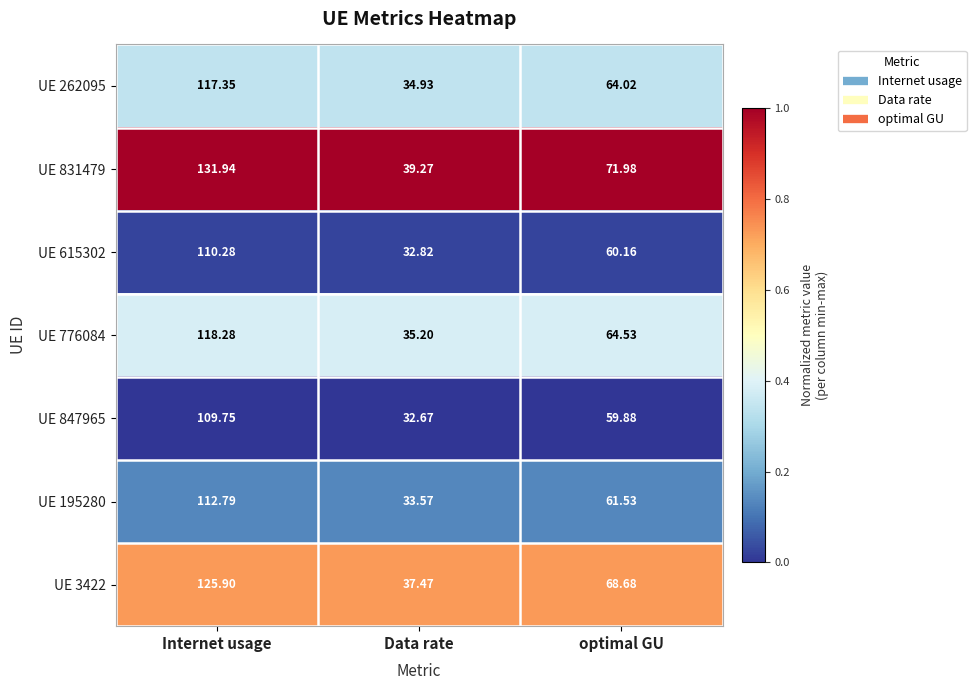

Between Data rate and optimal GU, which series saw the biggest shift?

UE 831479